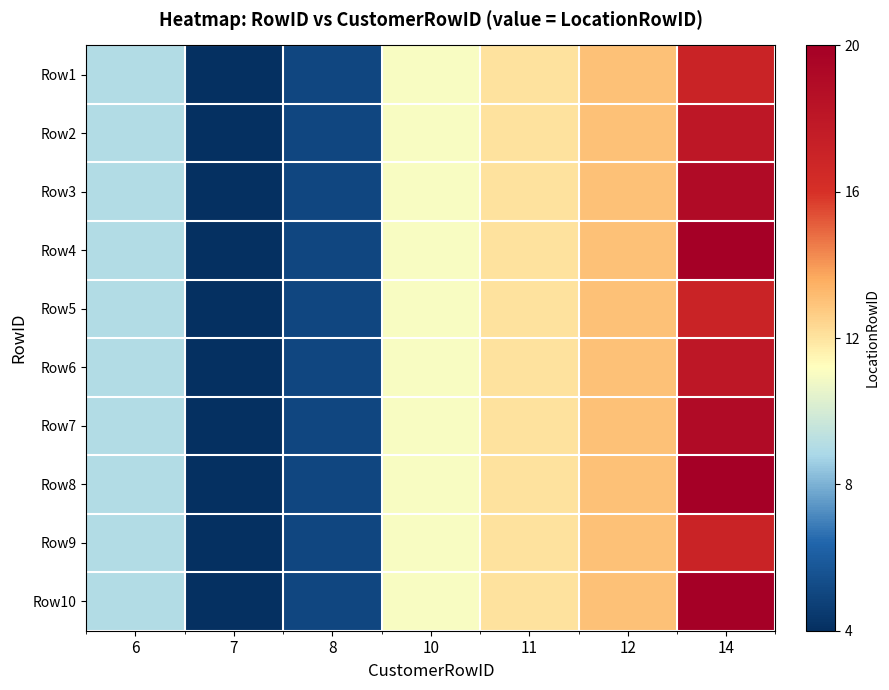

Count the number of categories in the chart.

7